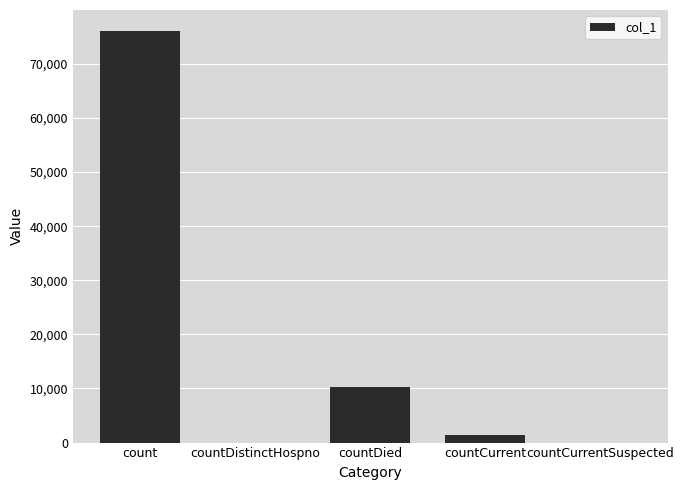

What is the sum of all values?

87774